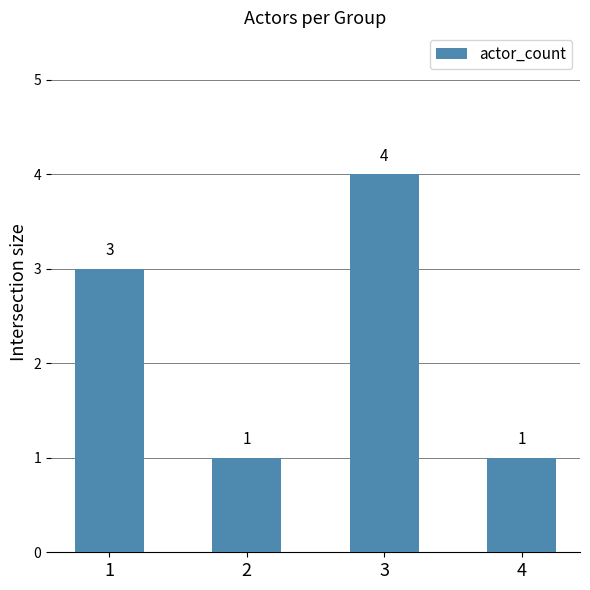

True or false: the data shows 1 at 2.

True